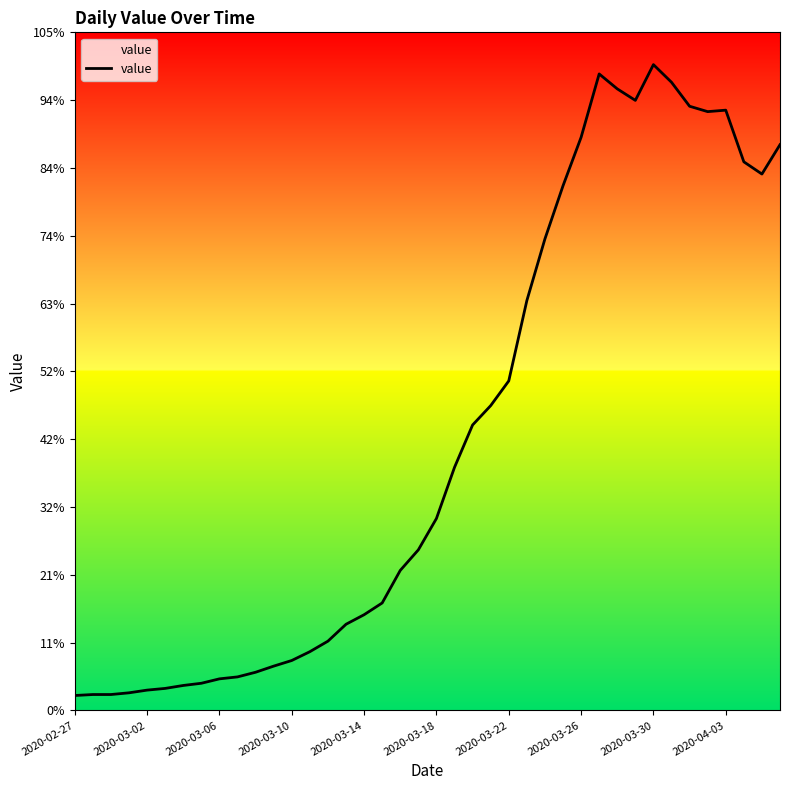

Reading left to right, transcribe all the data shown in this chart.

61	65	65	72	83	90	102	111	129	137	156	181	204	240	283	352	391	439	572	656	784	993	1166	1245	1346	1674	1926	2143	2341	2600	2539	2492	2638	2566	2468	2446	2452	2241	2191	2311